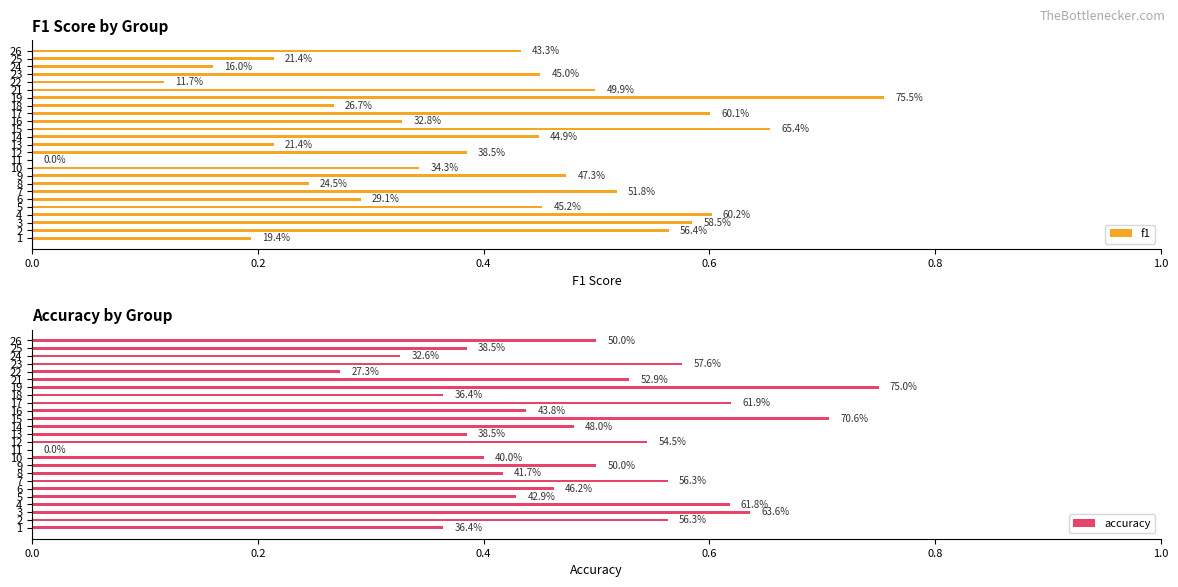

How many accuracy values are between 0 and 1?

25